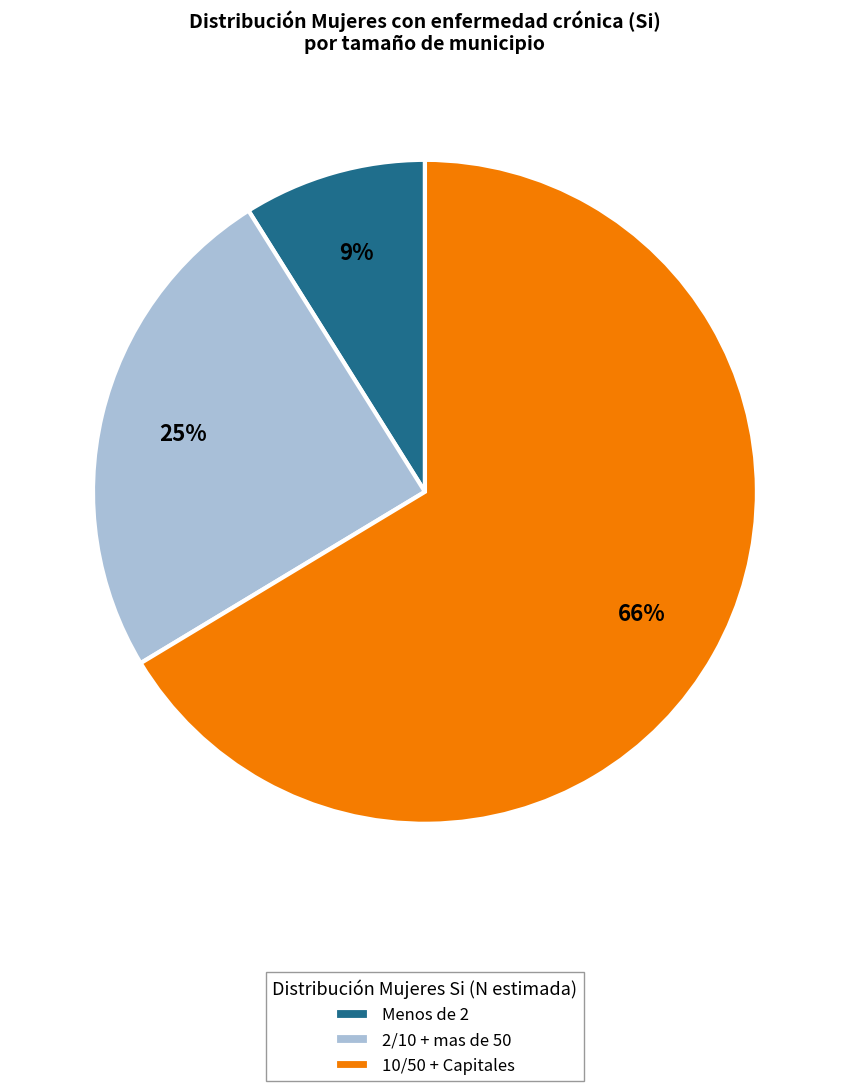

Rank the categories by value from highest to lowest.

10/50 + Capitales, 2/10 + mas de 50, Menos de 2